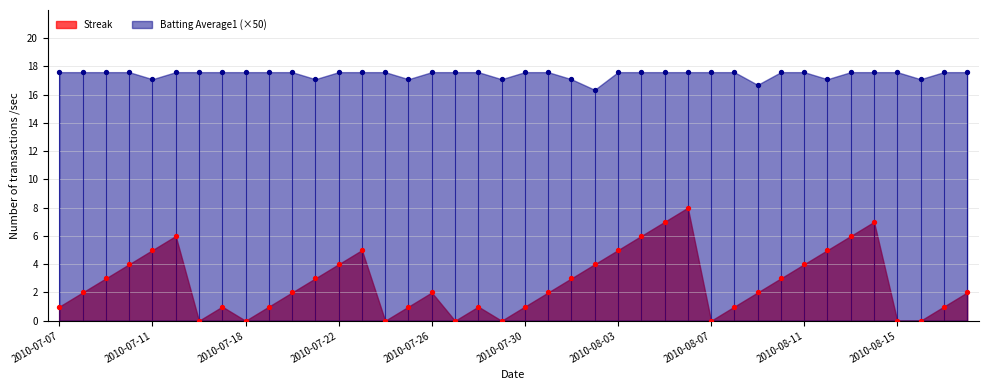

Which series reaches the maximum Y coordinate?

Batting Average1